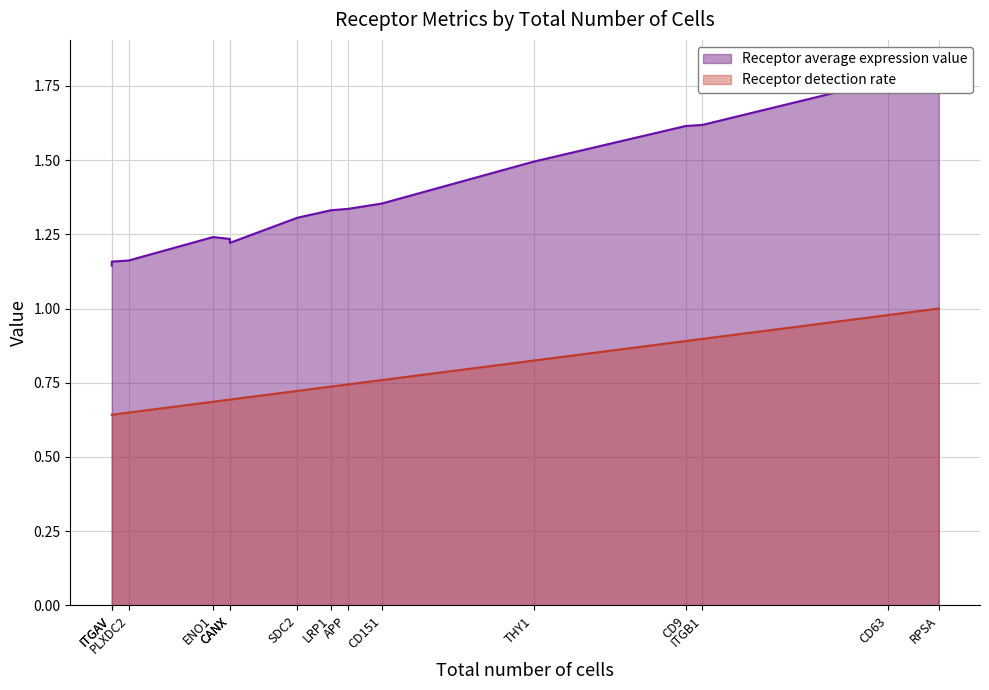

How many lines are shown in the chart?

2